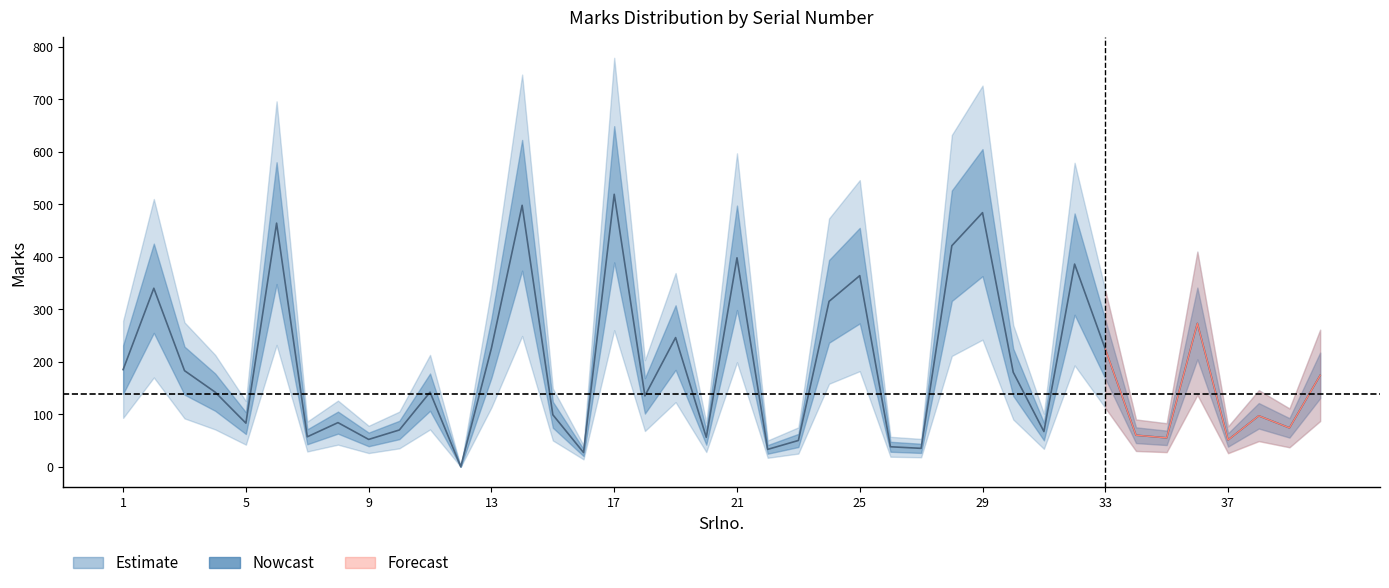

Reading right to left, what are all the values shown in this chart?

Marks: 174	74	97	51	273	55	60	224	386	67	180	484	421	35	38	364	315	50	33	398	56	246	135	519	27	99	498	226	0	142	70	52	84	57	464	83	142	183	340	185
Marks_lower: 87	37	49	26	137	28	30	112	193	34	90	242	211	18	19	182	158	25	17	199	28	123	68	260	14	50	249	113	0	71	35	26	42	29	232	42	71	92	170	93
Marks_upper: 261	111	146	77	410	83	90	336	579	101	270	726	632	53	57	546	473	75	50	597	84	369	203	779	41	149	747	339	0	213	105	78	126	86	696	125	213	275	510	278